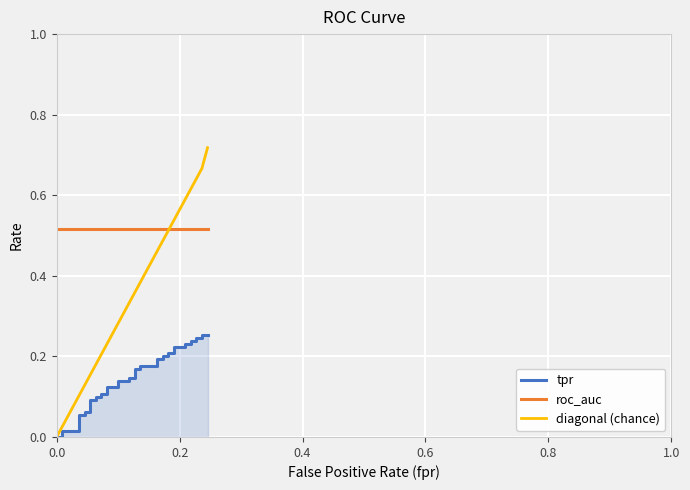

How many data points does each series have?

40